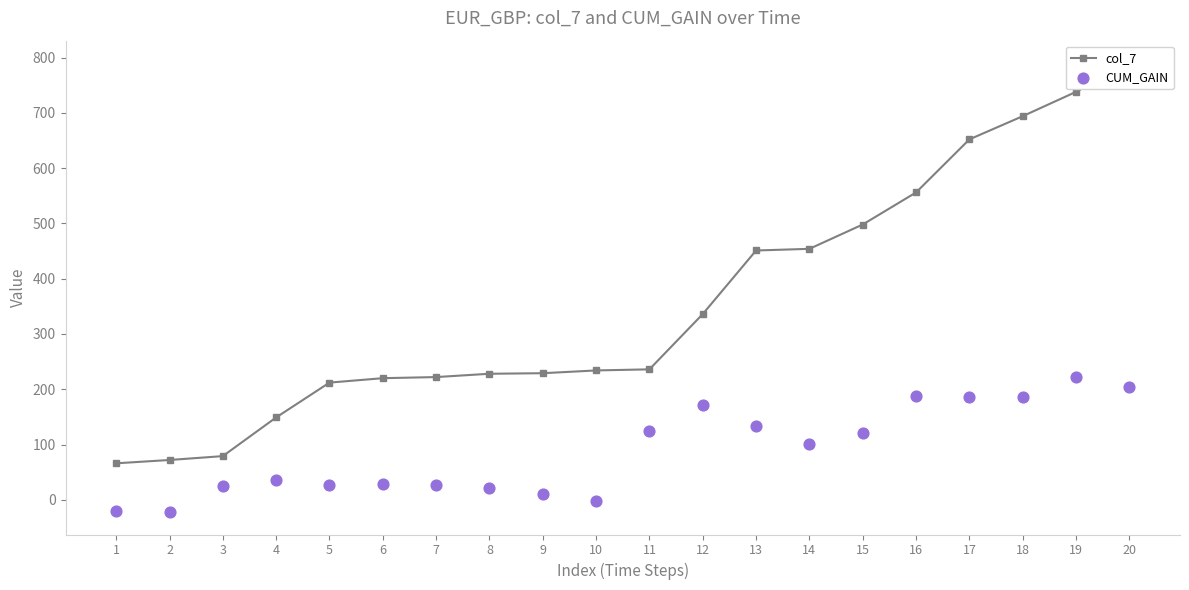

Which series contains the lowest Y value?

CUM_GAIN